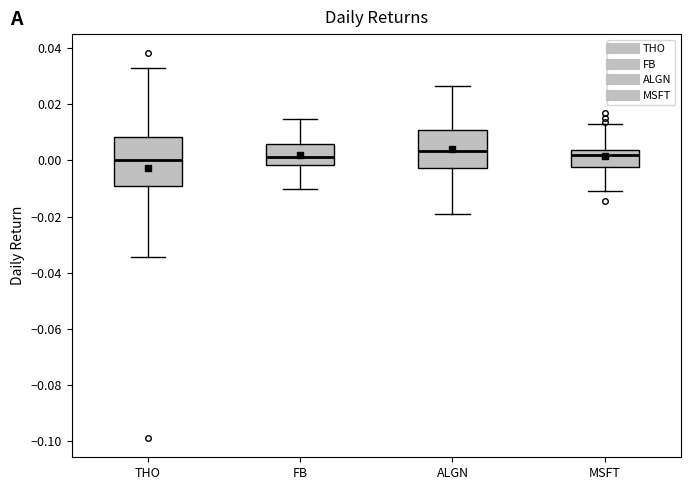

Reading left to right, read every box against the y-axis: the position of its median line, the range the box covers, and the ends of its whiskers. The values are not printed on the chart, so give them approximately, as read against the axis.

THO: median 0.000, box -0.010 to 0.008, whiskers -0.034 to 0.032
FB: median 0.002, box -0.002 to 0.006, whiskers -0.010 to 0.014
ALGN: median 0.004, box -0.002 to 0.010, whiskers -0.020 to 0.026
MSFT: median 0.002, box -0.002 to 0.004, whiskers -0.012 to 0.012